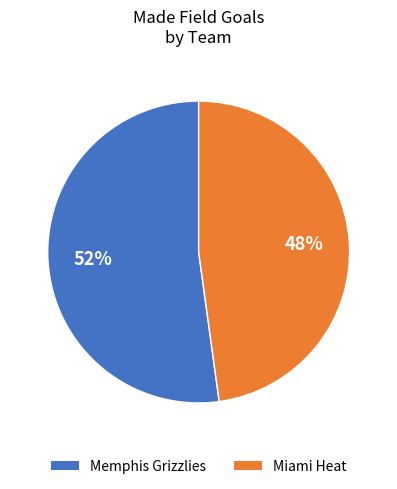

Count the number of slices in the pie.

2